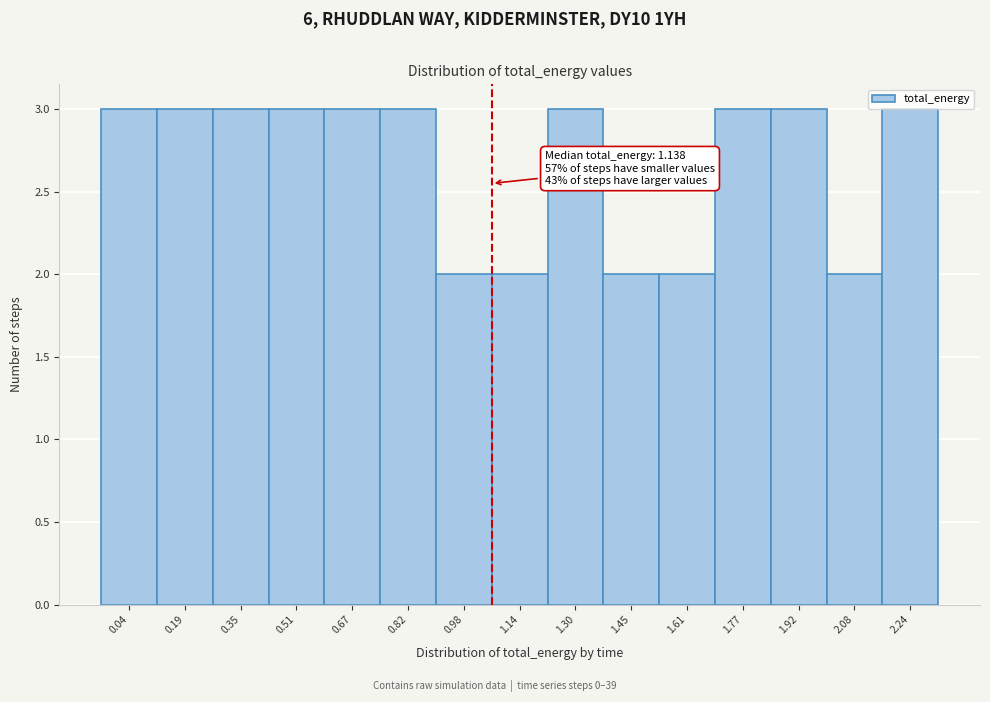

Reading left to right, what are all the values shown in this chart?

3	3	3	3	3	3	2	2	3	2	2	3	3	2	3